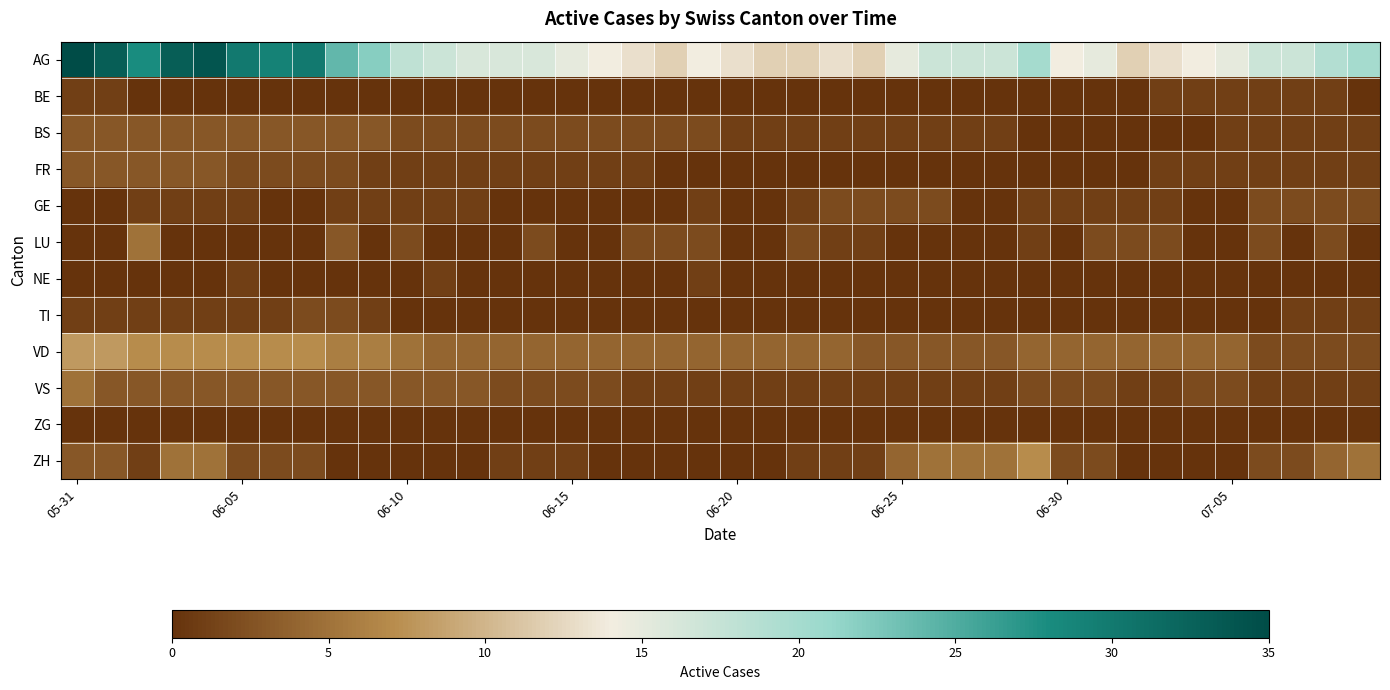

At which category is the sum across all series the highest?

05-31